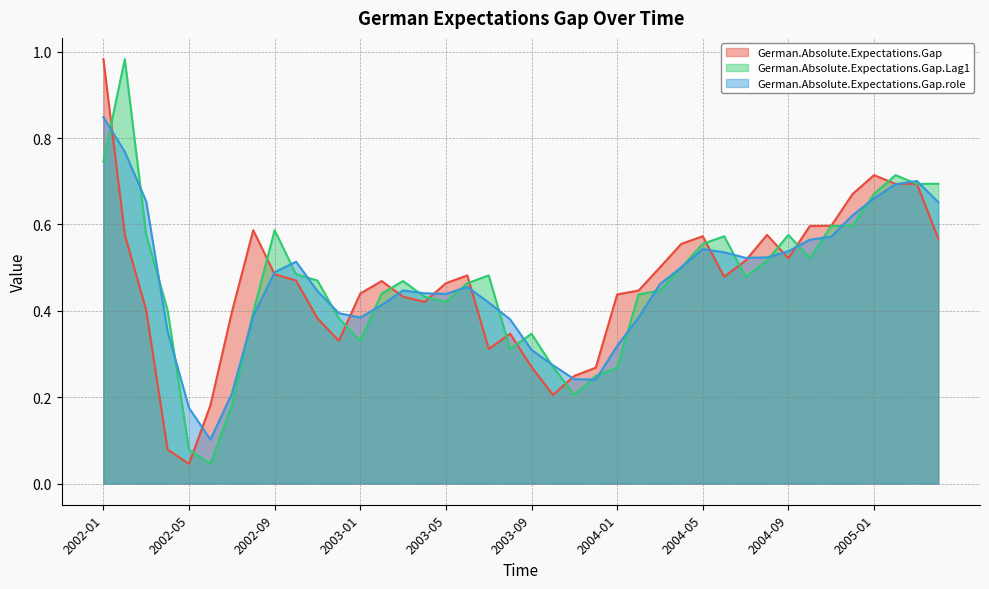

Reading left to right, what are all the values shown in this chart?

German.Absolute.Expectations.Gap: 1.0	0.6	0.4	0.1	0.0	0.2	0.4	0.6	0.5	0.5	0.4	0.3	0.4	0.5	0.4	0.4	0.5	0.5	0.3	0.3	0.3	0.2	0.2	0.3	0.4	0.4	0.5	0.6	0.6	0.5	0.5	0.6	0.5	0.6	0.6	0.7	0.7	0.7	0.7	0.6
German.Absolute.Expectations.Gap.Lag1: 0.7	1.0	0.6	0.4	0.1	0.0	0.2	0.4	0.6	0.5	0.5	0.4	0.3	0.4	0.5	0.4	0.4	0.5	0.5	0.3	0.3	0.3	0.2	0.2	0.3	0.4	0.4	0.5	0.6	0.6	0.5	0.5	0.6	0.5	0.6	0.6	0.7	0.7	0.7	0.7
German.Absolute.Expectations.Gap.role: 0.8	0.8	0.7	0.4	0.2	0.1	0.2	0.4	0.5	0.5	0.4	0.4	0.4	0.4	0.4	0.4	0.4	0.5	0.4	0.4	0.3	0.3	0.2	0.2	0.3	0.4	0.5	0.5	0.5	0.5	0.5	0.5	0.5	0.6	0.6	0.6	0.7	0.7	0.7	0.7